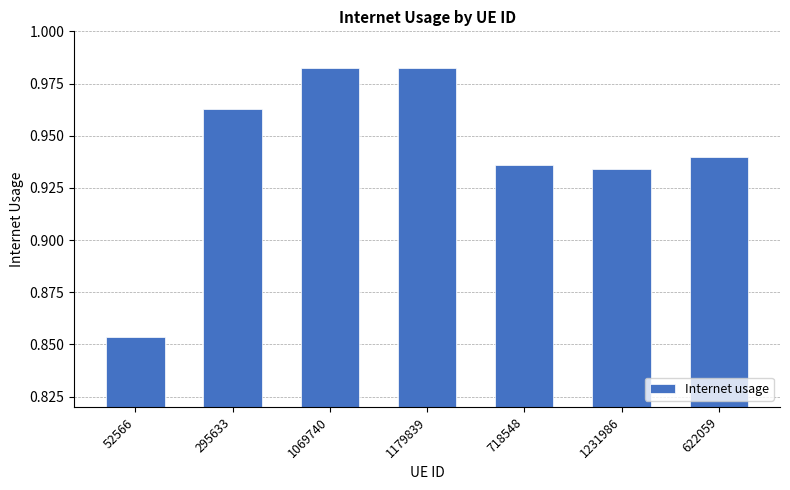

Which has a higher value, 622059 or 1069740?

1069740